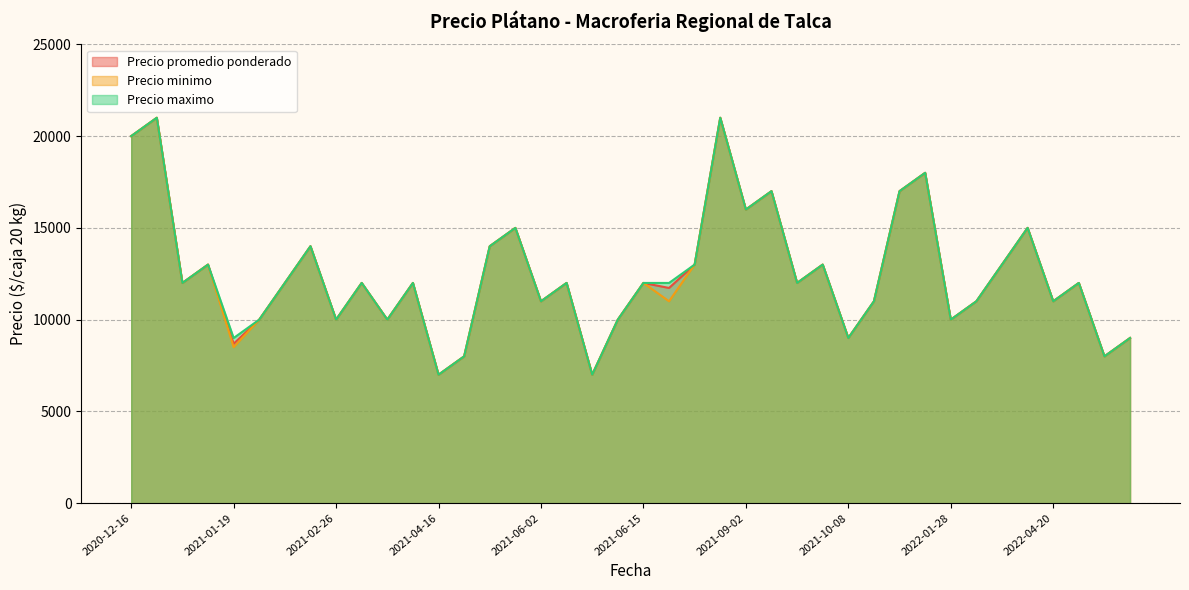

At 2022-04-12, list the series in order from smallest to largest.

Precio promedio ponderado, Precio minimo, Precio maximo